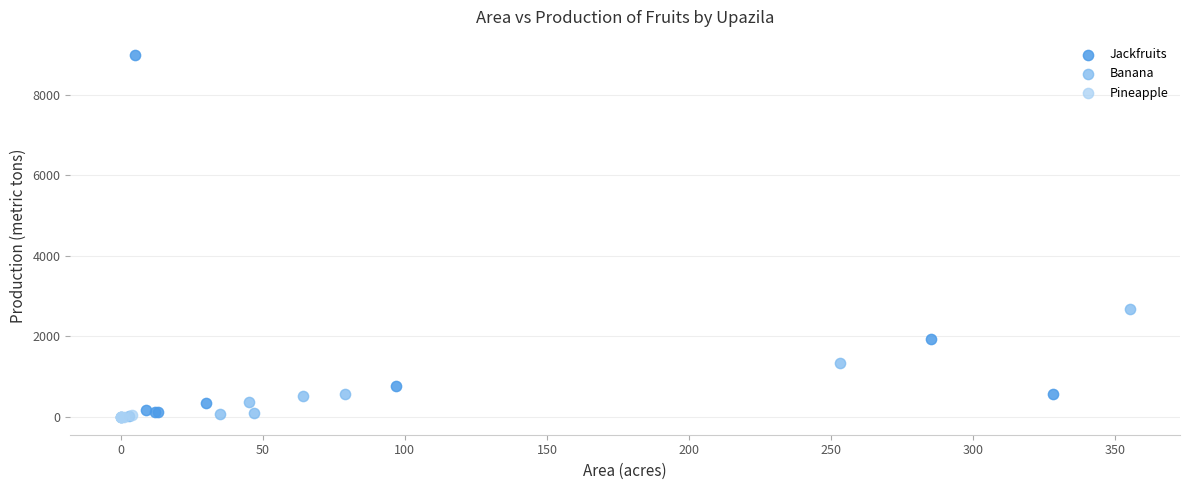

Which series has the largest Y range (max minus min)?

Jackfruits